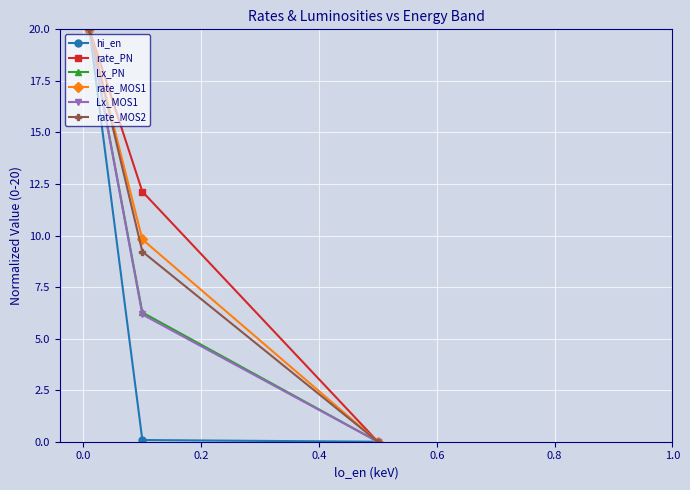

What is the value of the rate_MOS1 point at the 1st from the left?

20.0